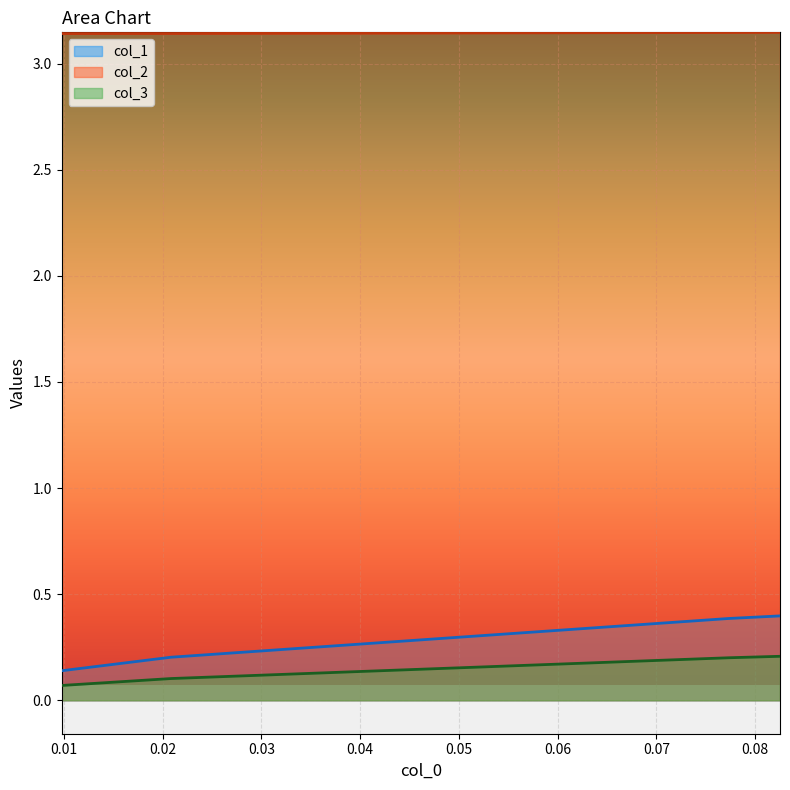

Which series has the largest range (max minus min)?

col_1